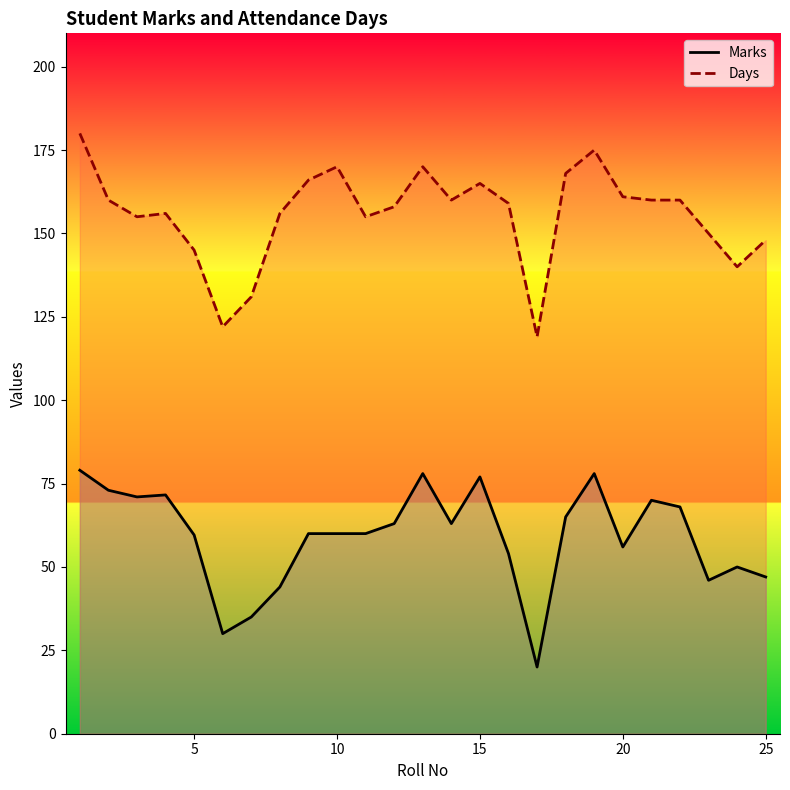

True or false: Marks and Days intersect in this chart.

False